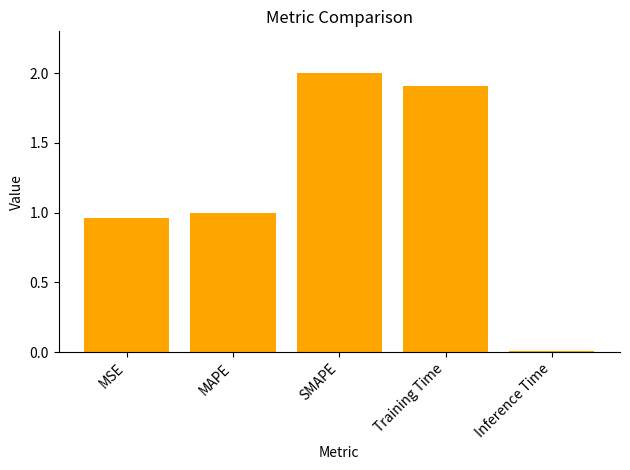

The value at MAPE is 1.0. True or false?

True